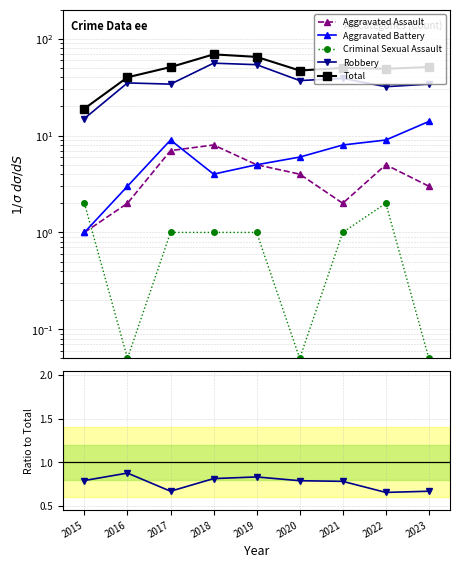

Which category has the highest value across all series?

2018